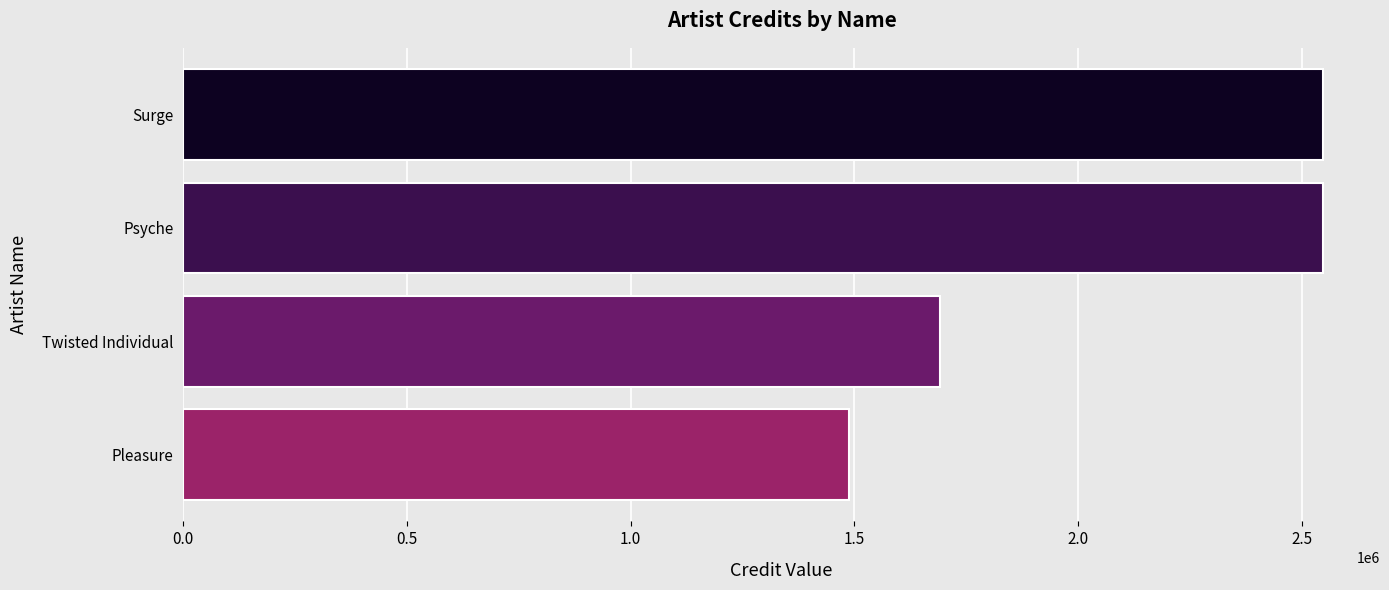

What is the ratio of the value at Surge to the value at Twisted Individual?

1.5